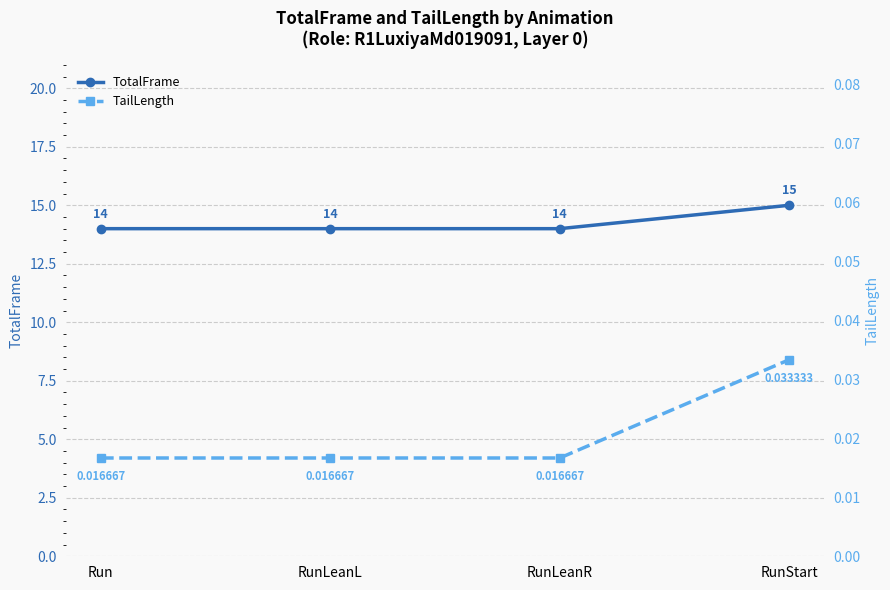

Count the number of categories in the chart.

4